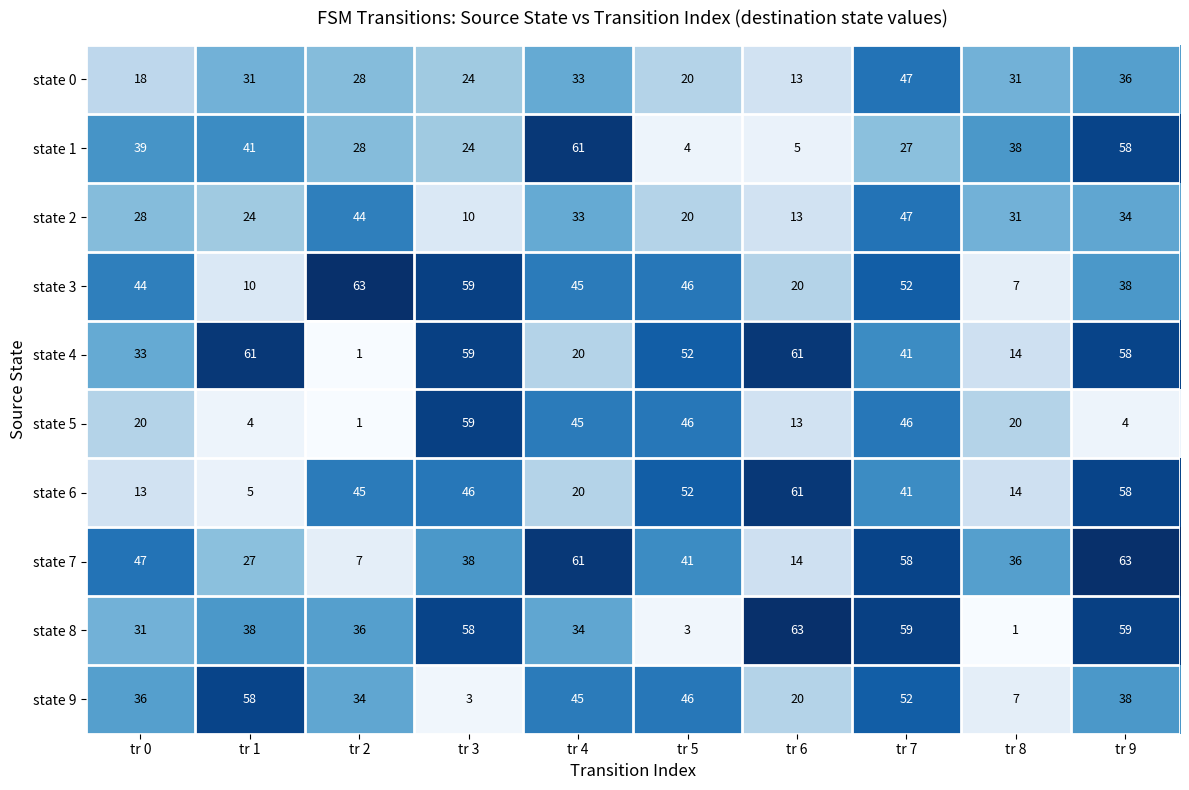

What is the total value across all series at tr 6?

283